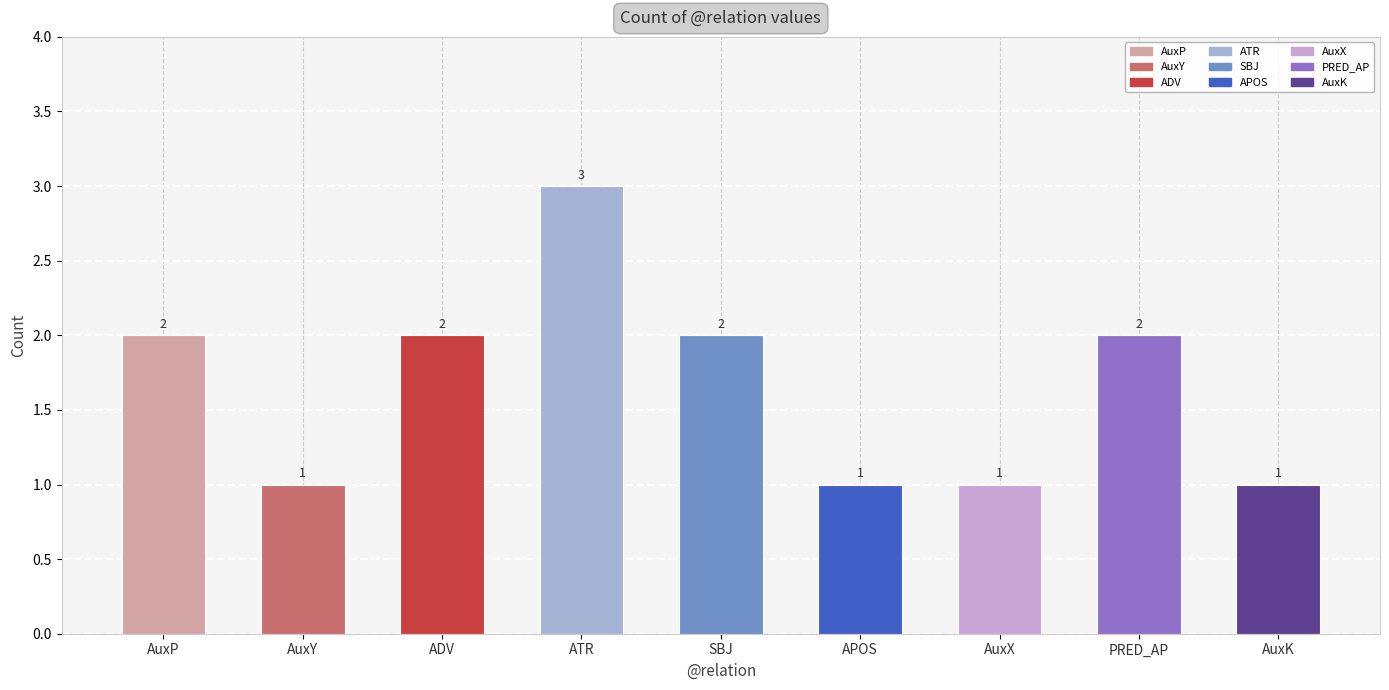

Is it true that the value at AuxP is 2?

True